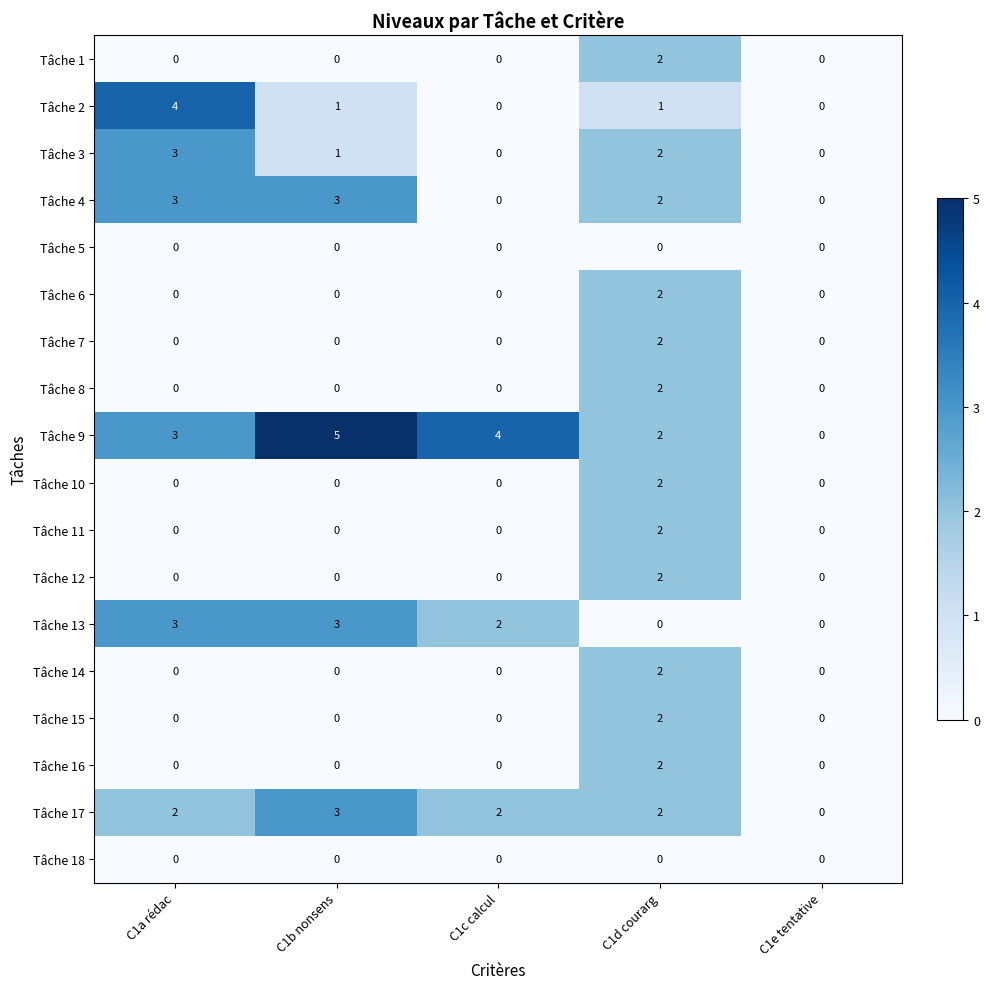

Which series has the largest range (max minus min)?

Tâche 9